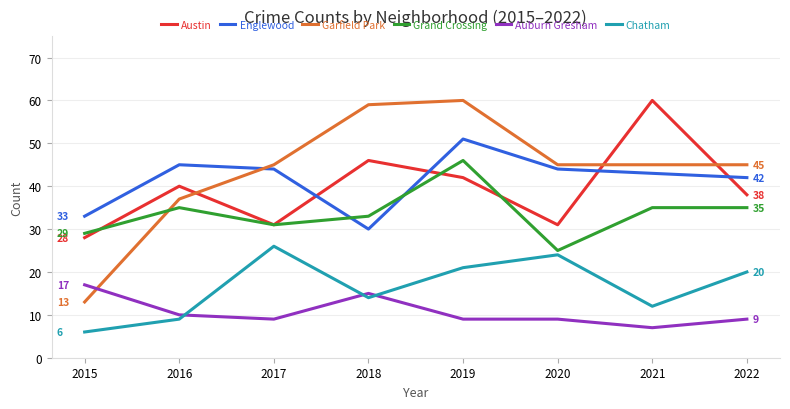

Does the chart have visible grid lines?

Yes